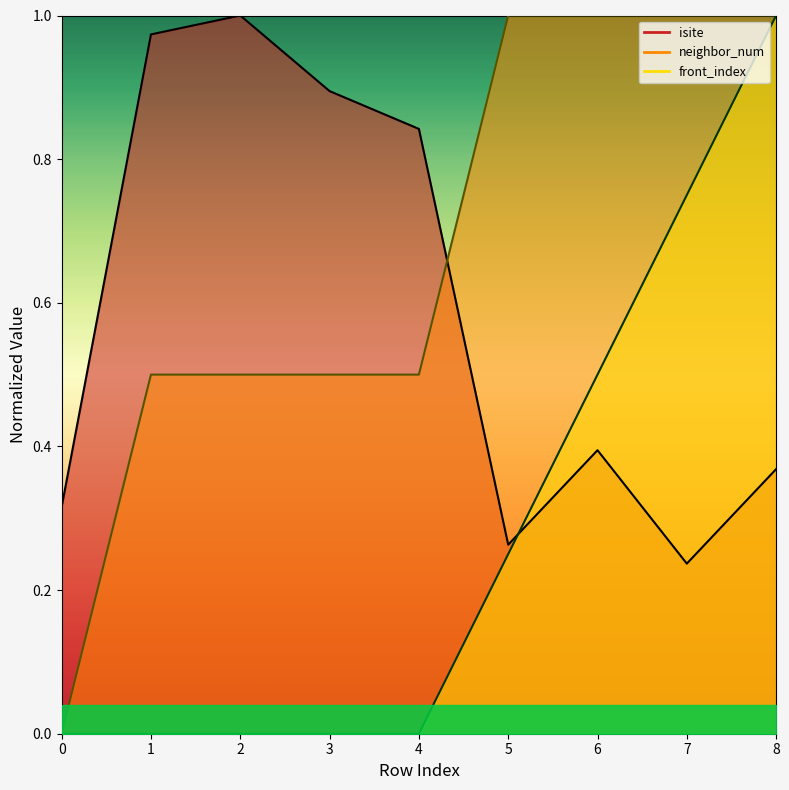

At 6, list the series in order from largest to smallest.

neighbor_num, front_index, isite